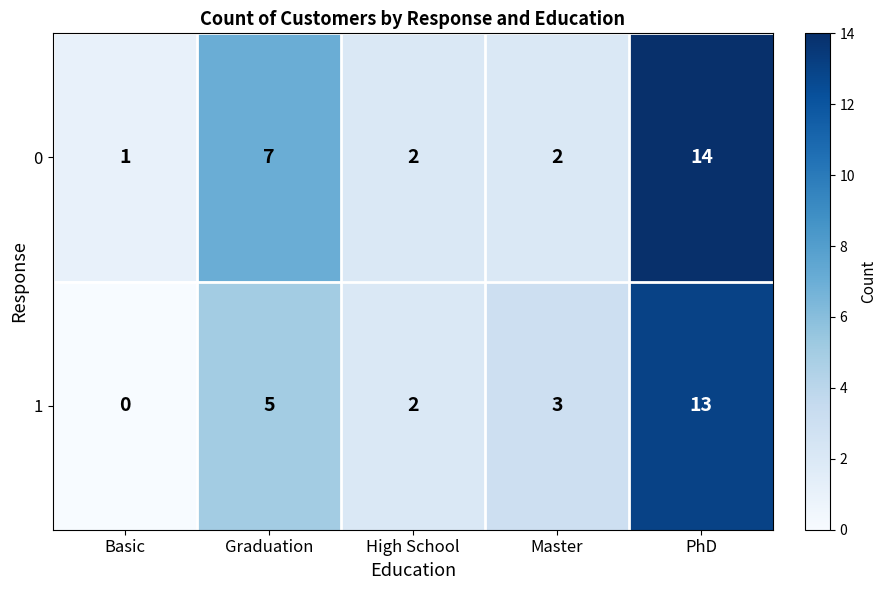

What is the maximum value shown in the chart?

14